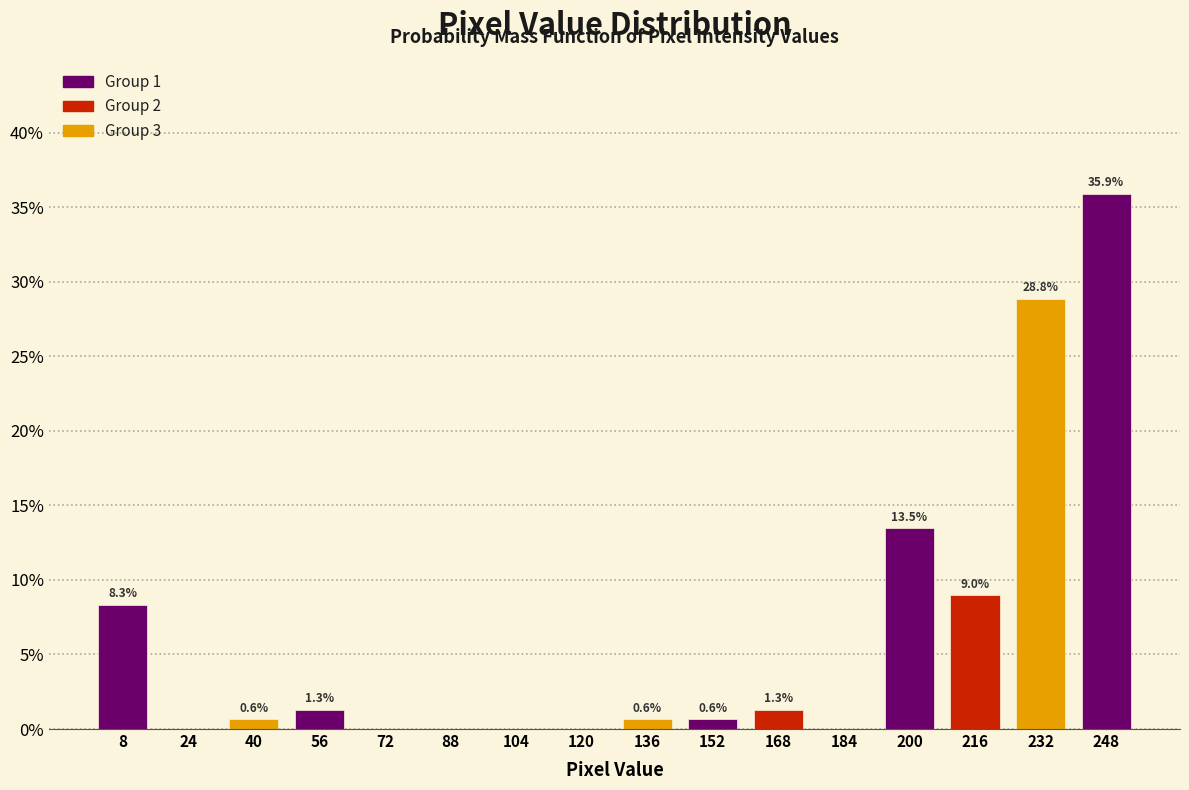

Which range on the x-axis has the tallest bar?

240 to 256